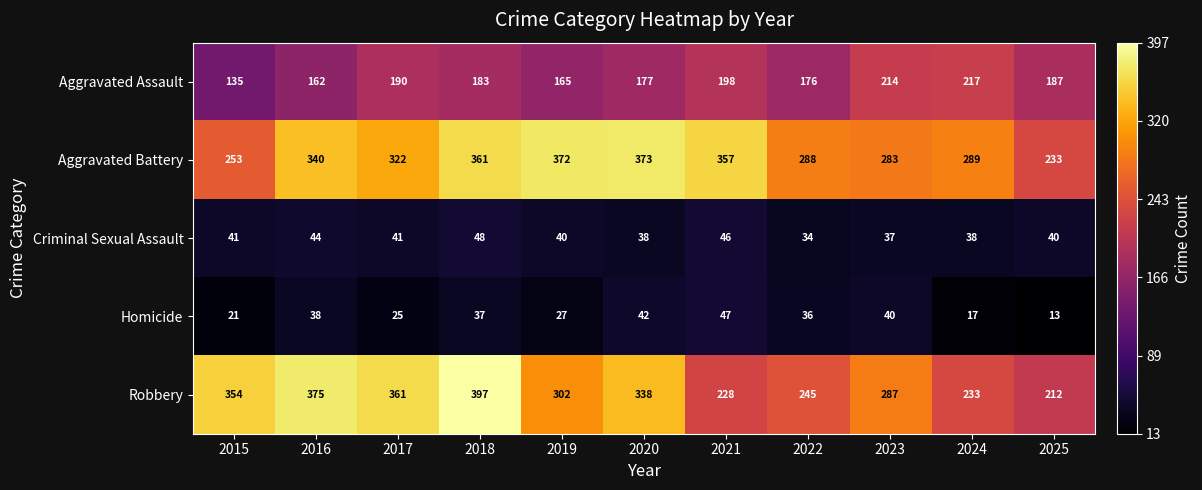

What is the total value across all series at 2015?

804